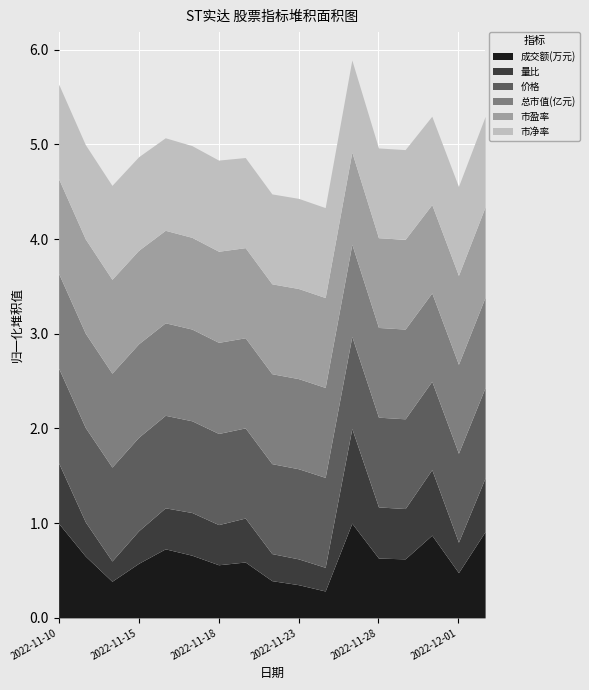

What is the total value across all series at 2022-11-10?

5.6